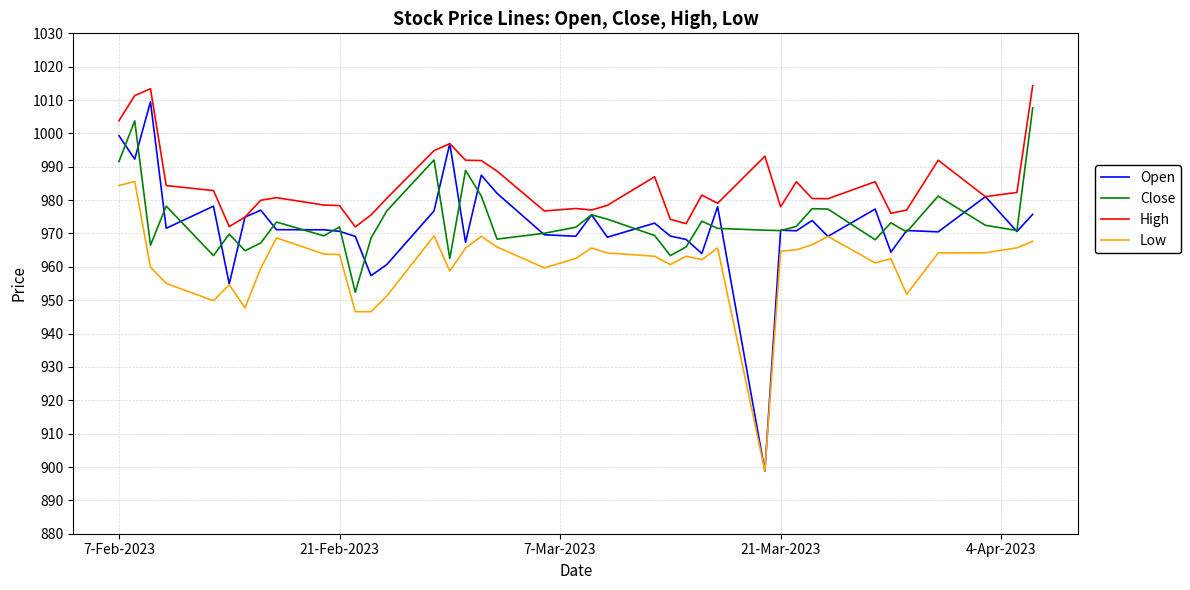

Which series has the widest spread of values?

Open